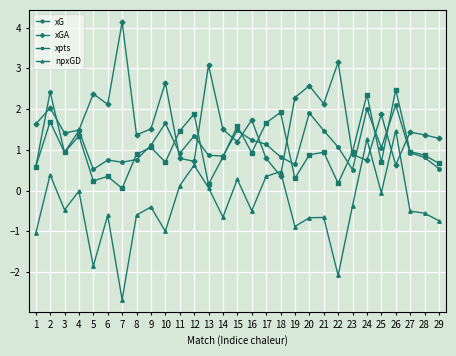

Is it true that xpts equals 1.3 at 23?

False